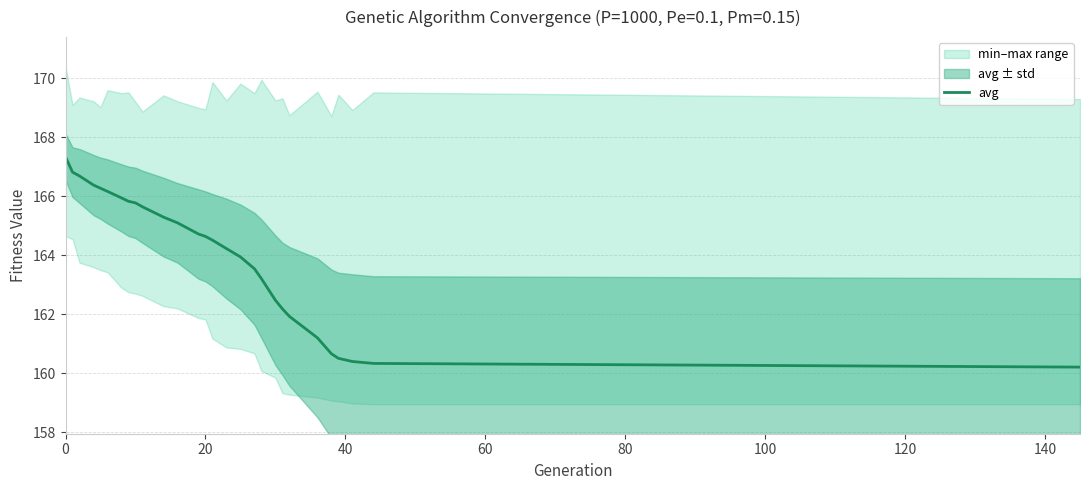

What is the lowest value of the avg series?

160.2